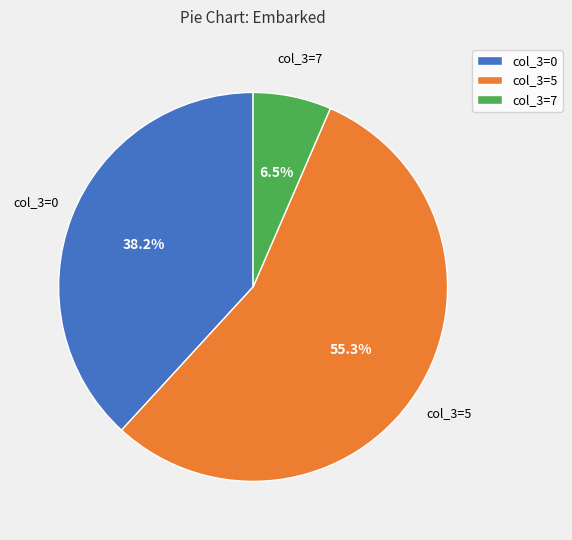

Between col_3=7 and col_3=0, which is larger?

col_3=0